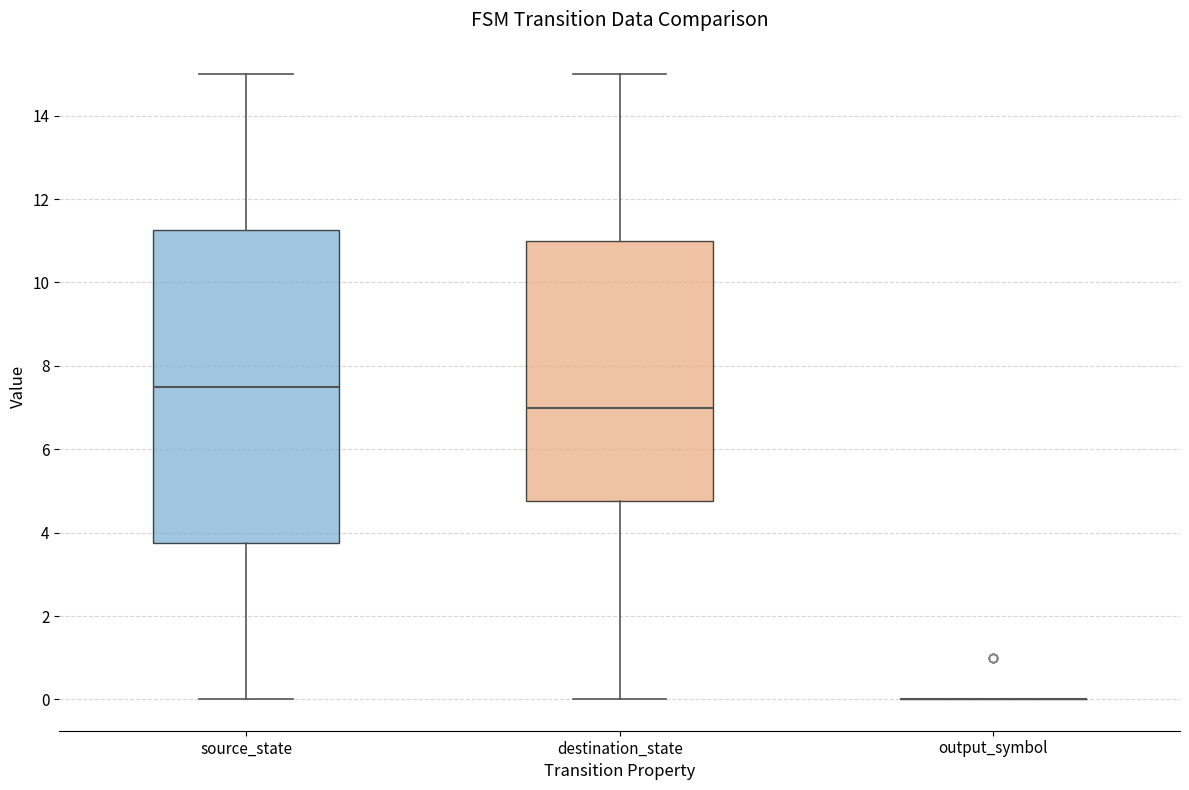

Reading left to right, transcribe this box plot: for each box, give where its median line is, the range the box spans, and where its two whiskers end, as read against the y-axis. The values are not printed on the chart, so give them approximately, as read against the axis.

source_state: median 7.6, box 3.8 to 11.2, whiskers 0.0 to 15.0
destination_state: median 7.0, box 4.8 to 11.0, whiskers 0.0 to 15.0
output_symbol: box collapsed to a line at 0.0, whiskers 0.0 to 0.0